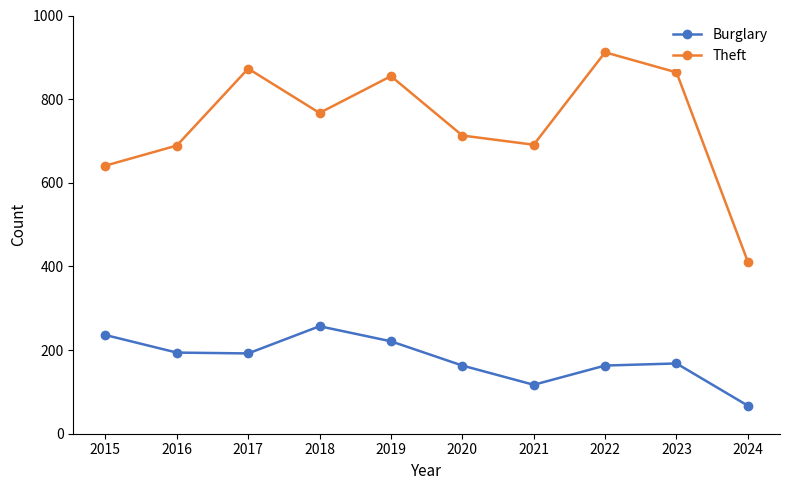

What is the approximate value of Burglary at 2021, to the nearest 10?

120